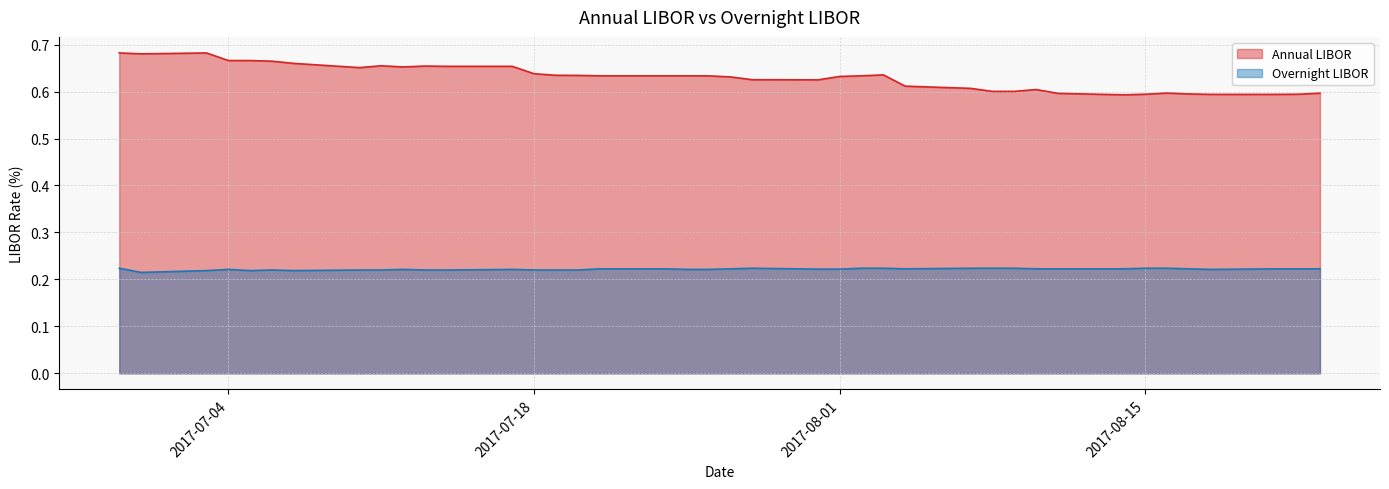

Does the chart display data point markers on the line(s)?

No